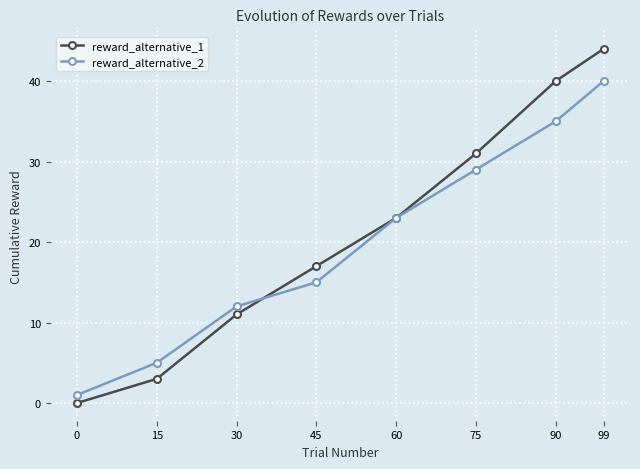

What are all the series names shown in the legend?

reward_alternative_1, reward_alternative_2